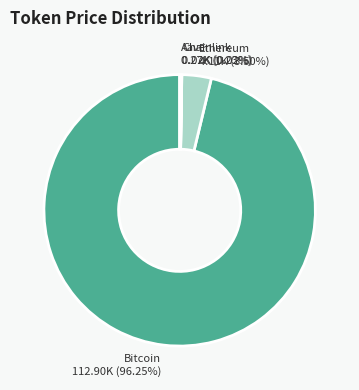

Is there a majority slice in this chart?

Yes